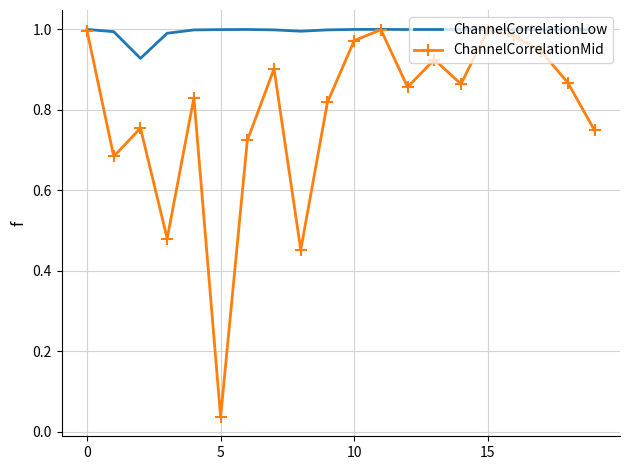

Which series has the largest range (max minus min)?

ChannelCorrelationMid